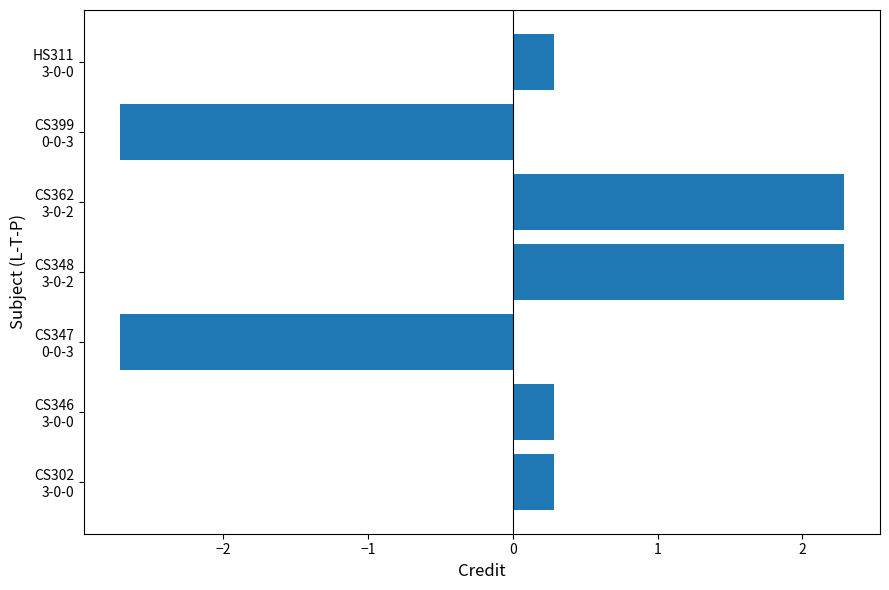

What is the maximum value shown in the chart?

2.3